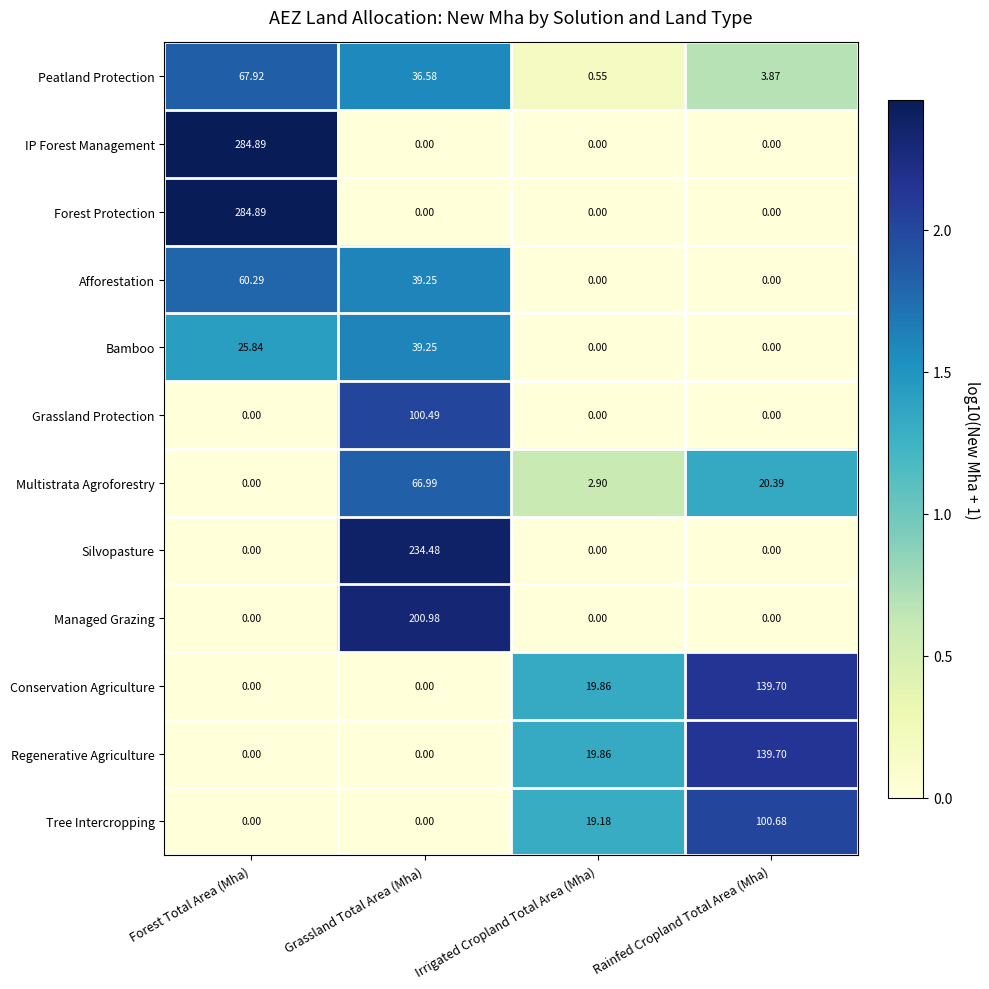

Between Grassland Total Area (Mha) and Irrigated Cropland Total Area (Mha), which series saw the biggest shift?

Silvopasture